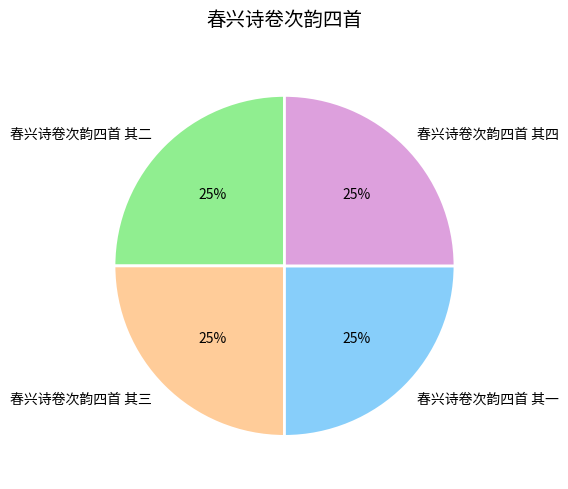

Does 春兴诗卷次韵四首 其三 account for over 50% of the chart?

No